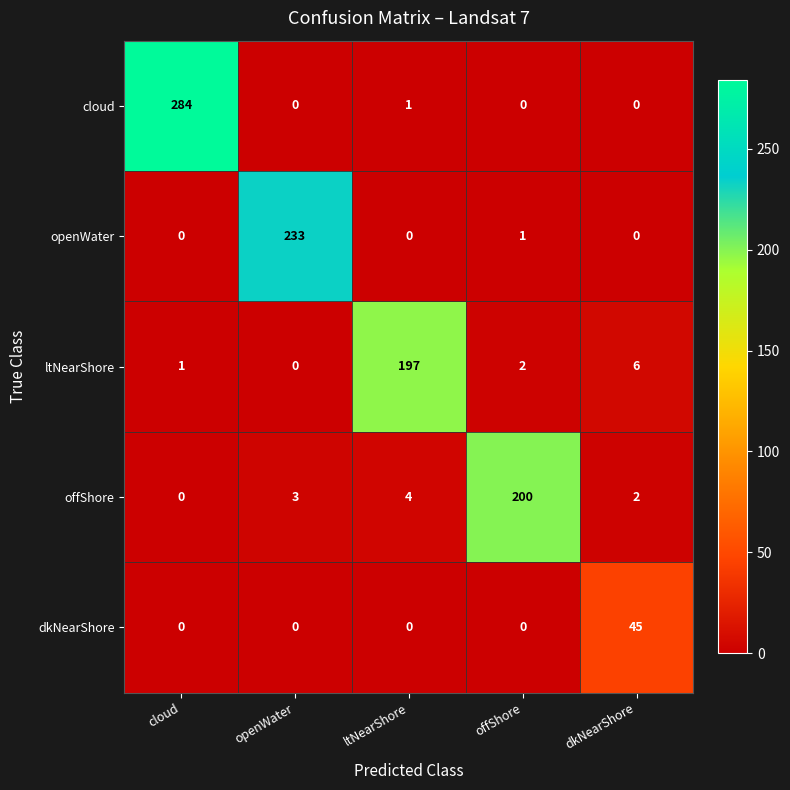

What value does the ltNearShore series have at ltNearShore, to the nearest 10?

200